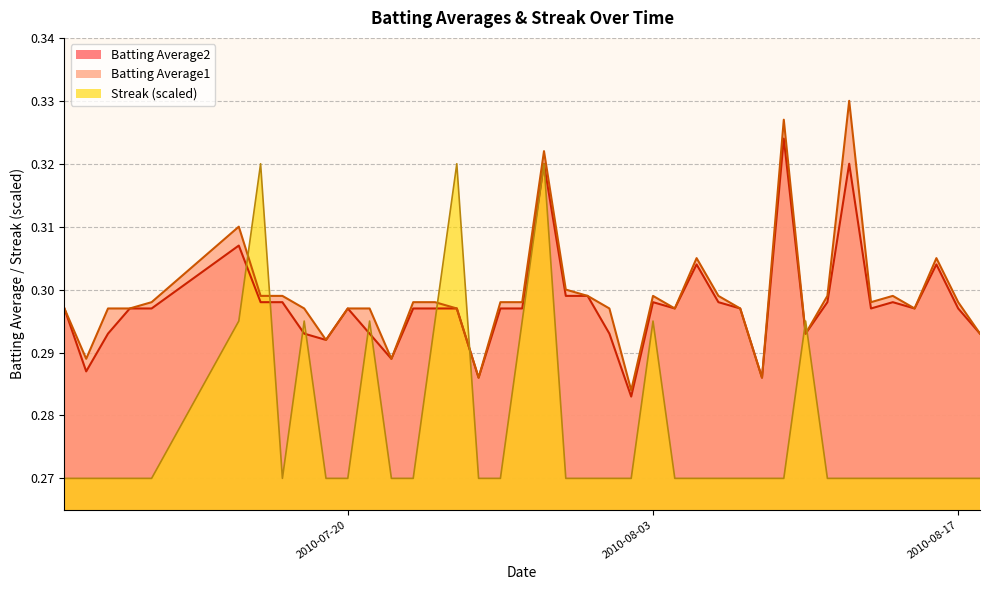

At how many categories does at least one series exceed 0?

40